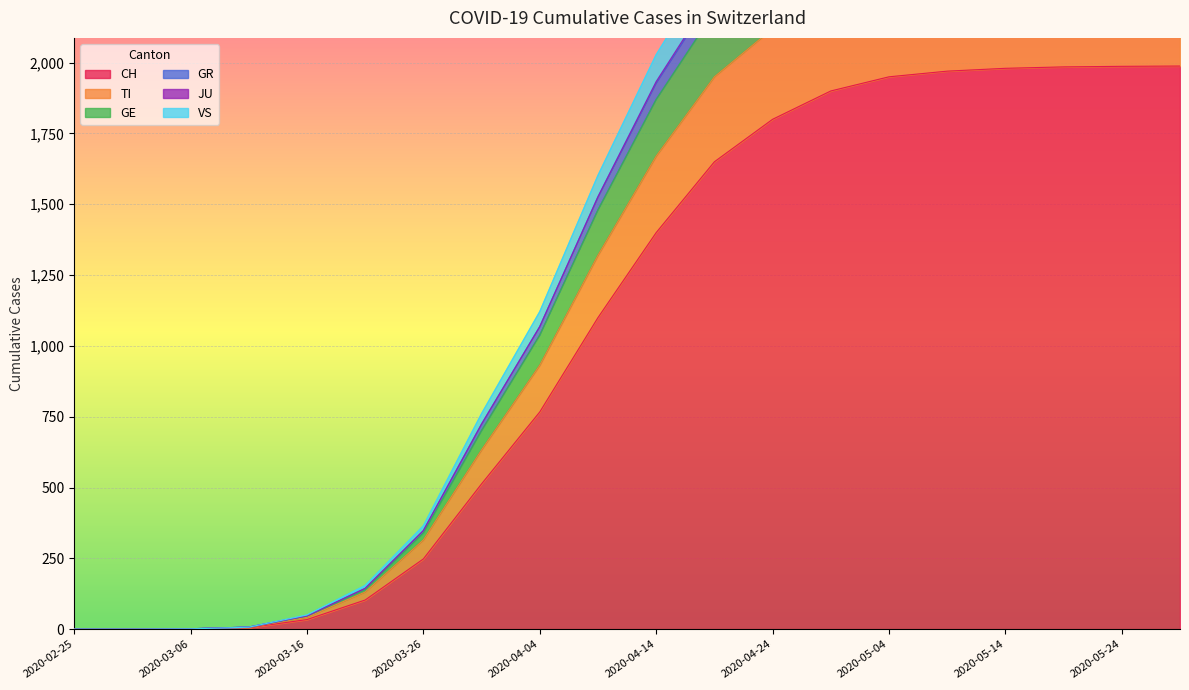

How many values in the GR series are below 1933?

10